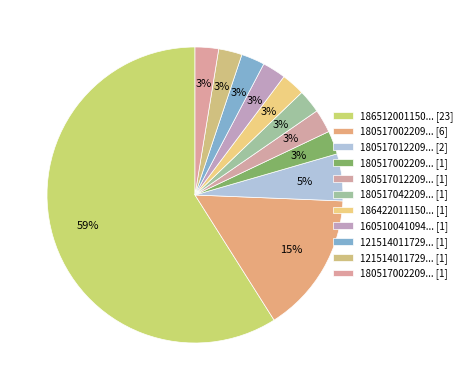

How many slices are in this pie chart?

11